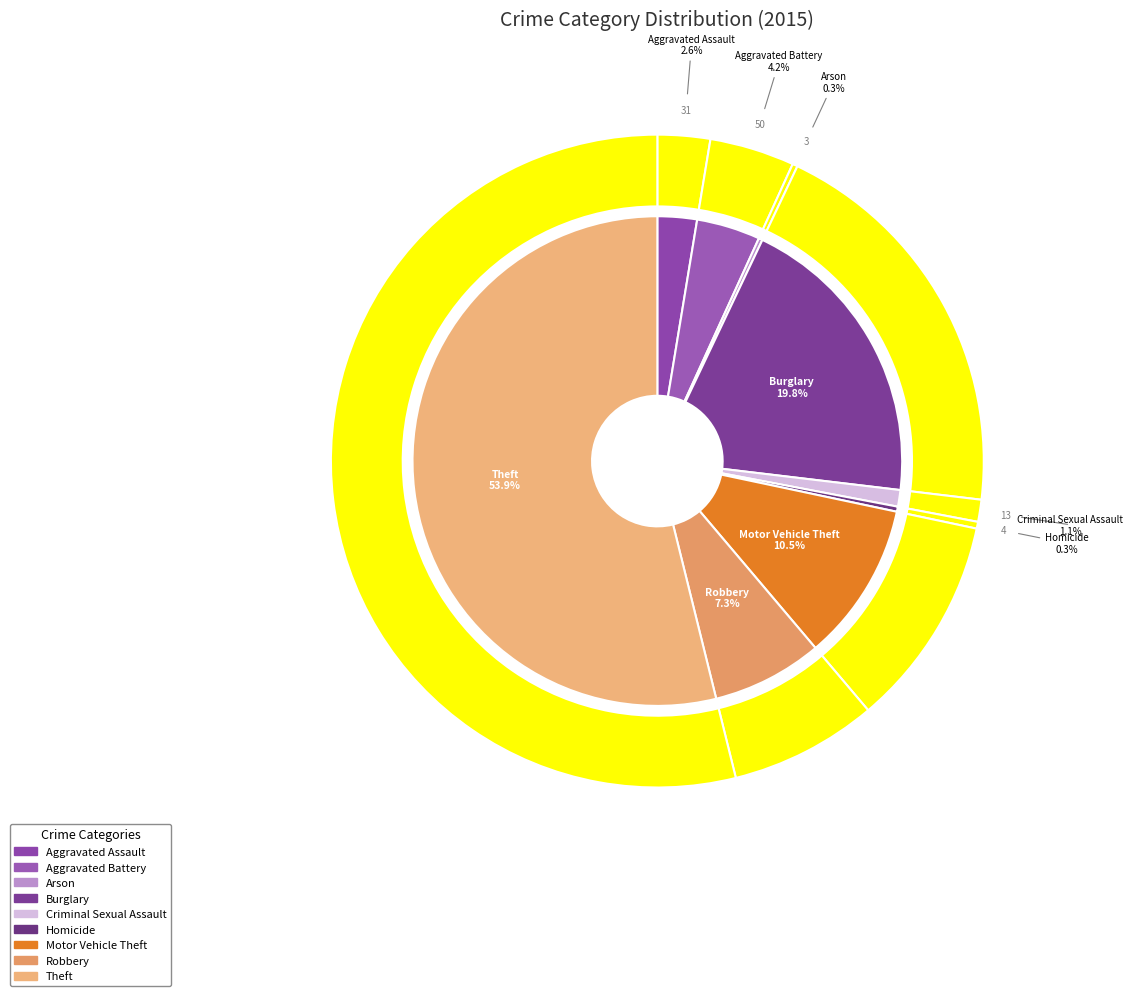

To the nearest percent, what is the difference between the Burglary and Criminal Sexual Assault slice percentages?

19%